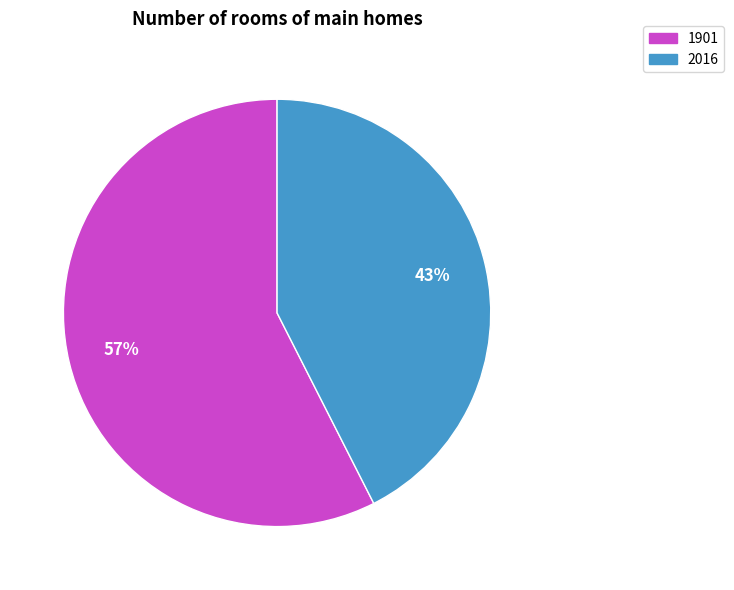

To the nearest percent, what is the combined percentage of 2016 and 1901?

100%